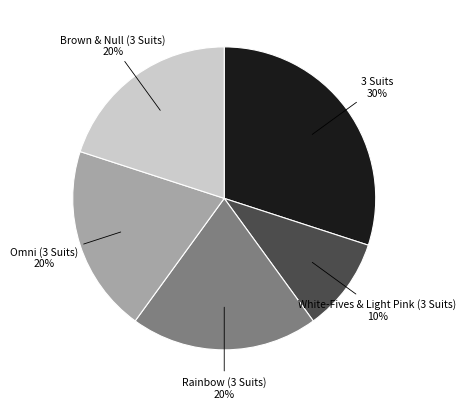

Does any single category account for the majority?

No